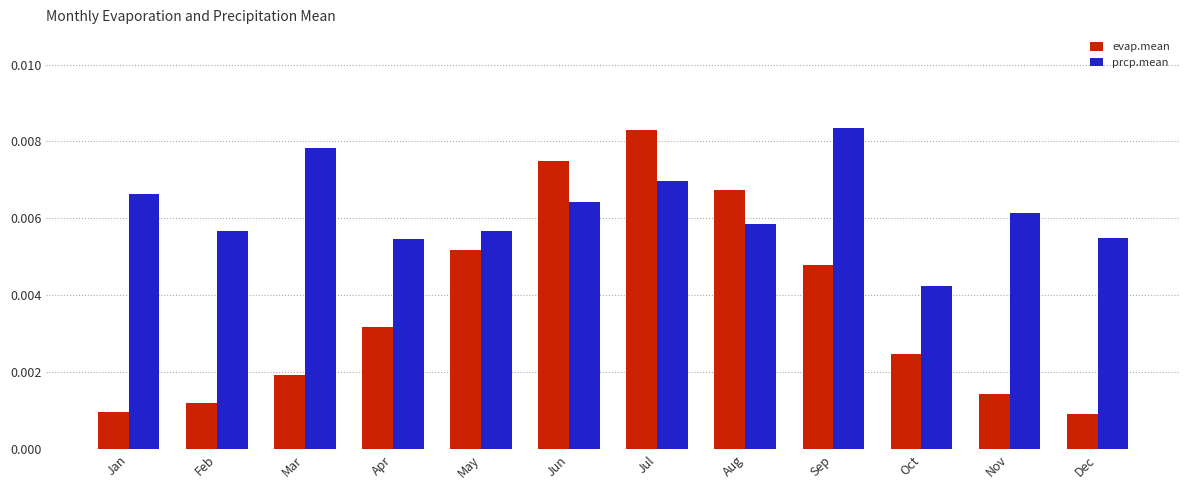

How many groups of bars are there?

12